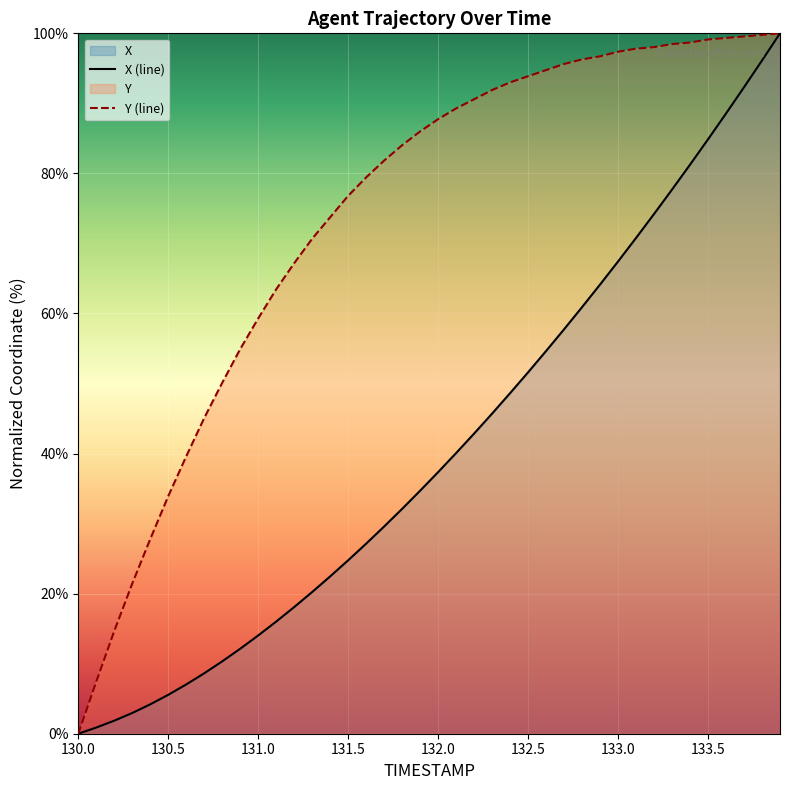

What is the spread (max minus min) of values at 133.5?

14.3